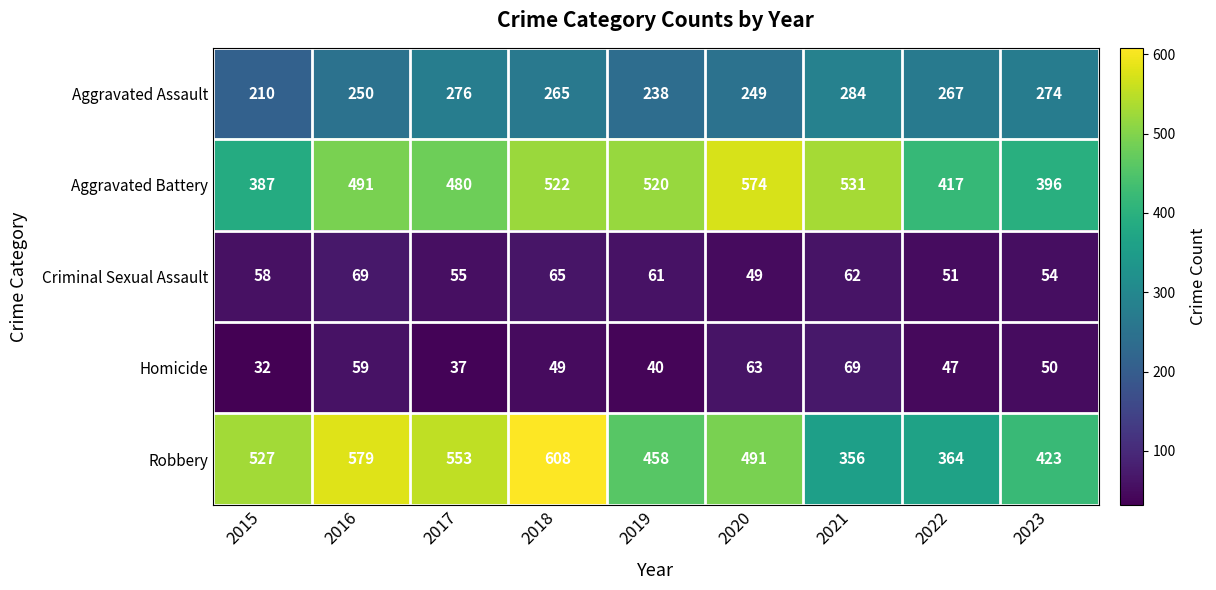

At which category is the sum across all series the highest?

2018